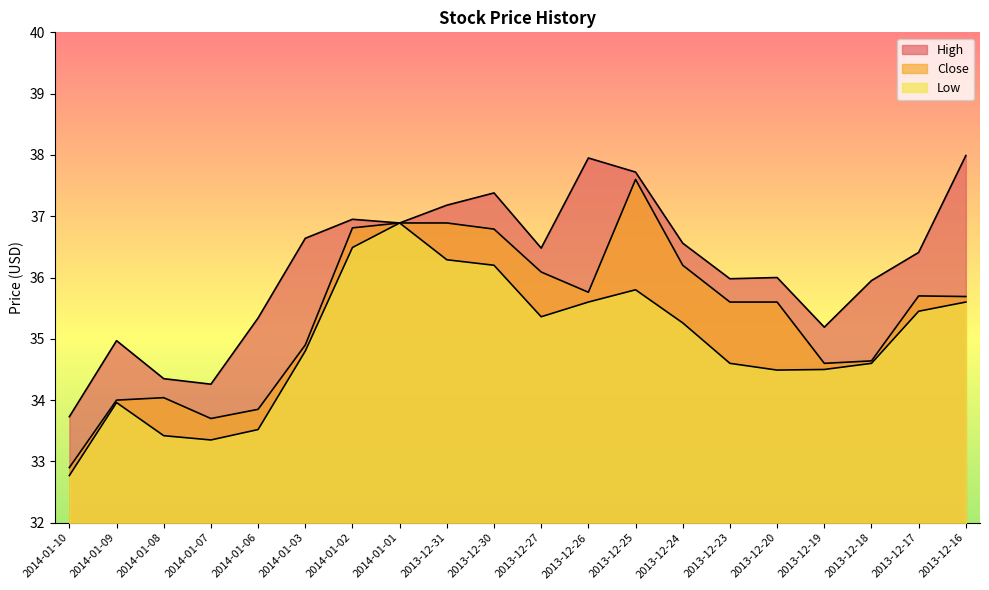

At which label does Close reach its peak?

2013-12-25